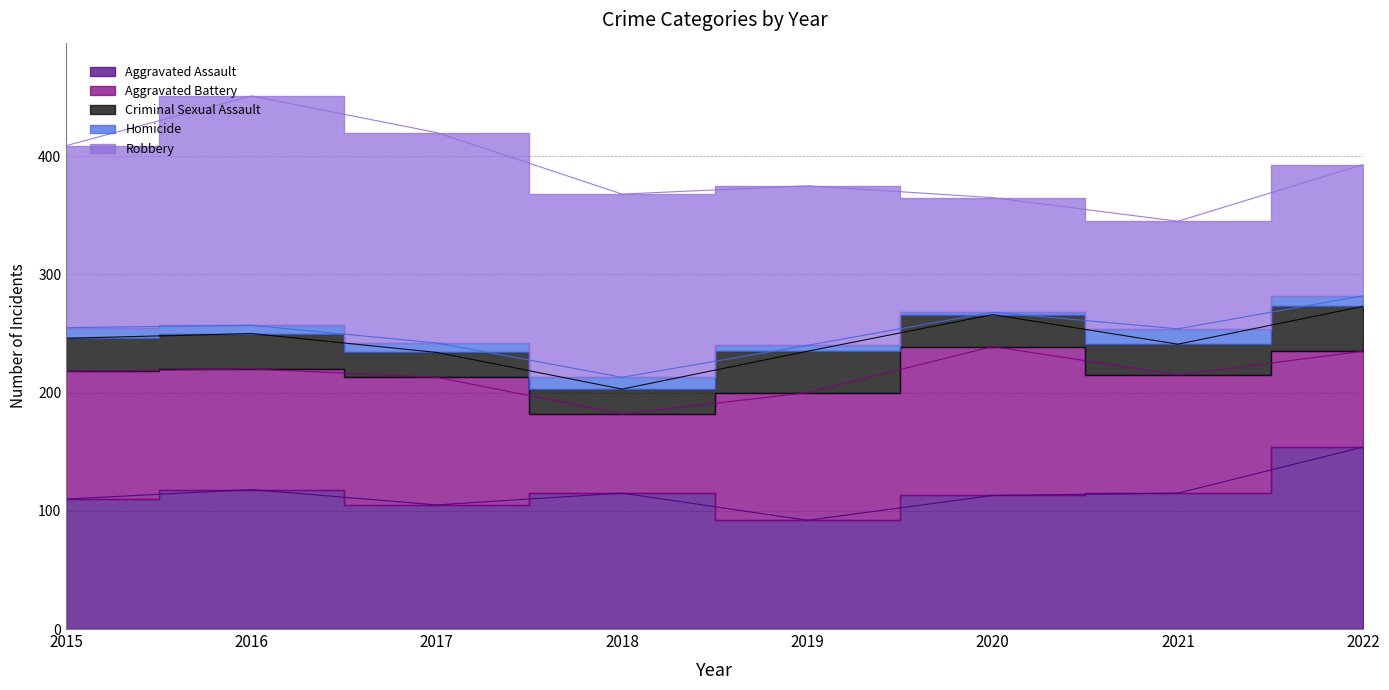

Reading right to left, what are all the values shown in this chart?

Aggravated Assault: 154	115	113	92	115	105	118	110
Aggravated Battery: 81	100	126	108	67	108	102	108
Criminal Sexual Assault: 38	26	27	35	21	21	30	28
Homicide: 9	13	2	5	10	8	7	9
Robbery: 111	91	97	135	155	178	194	154